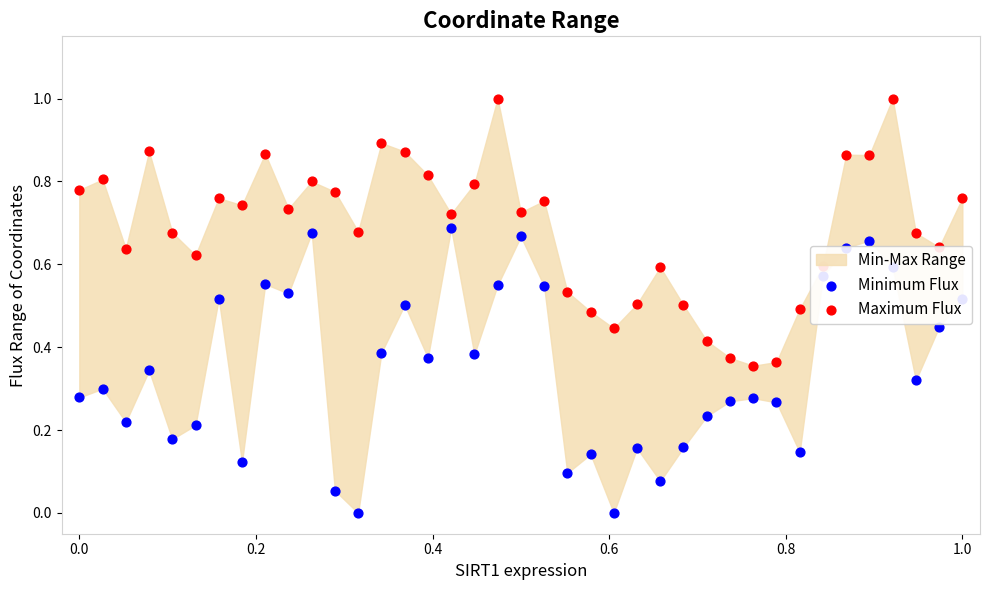

At how many categories does at least one series exceed 0?

39